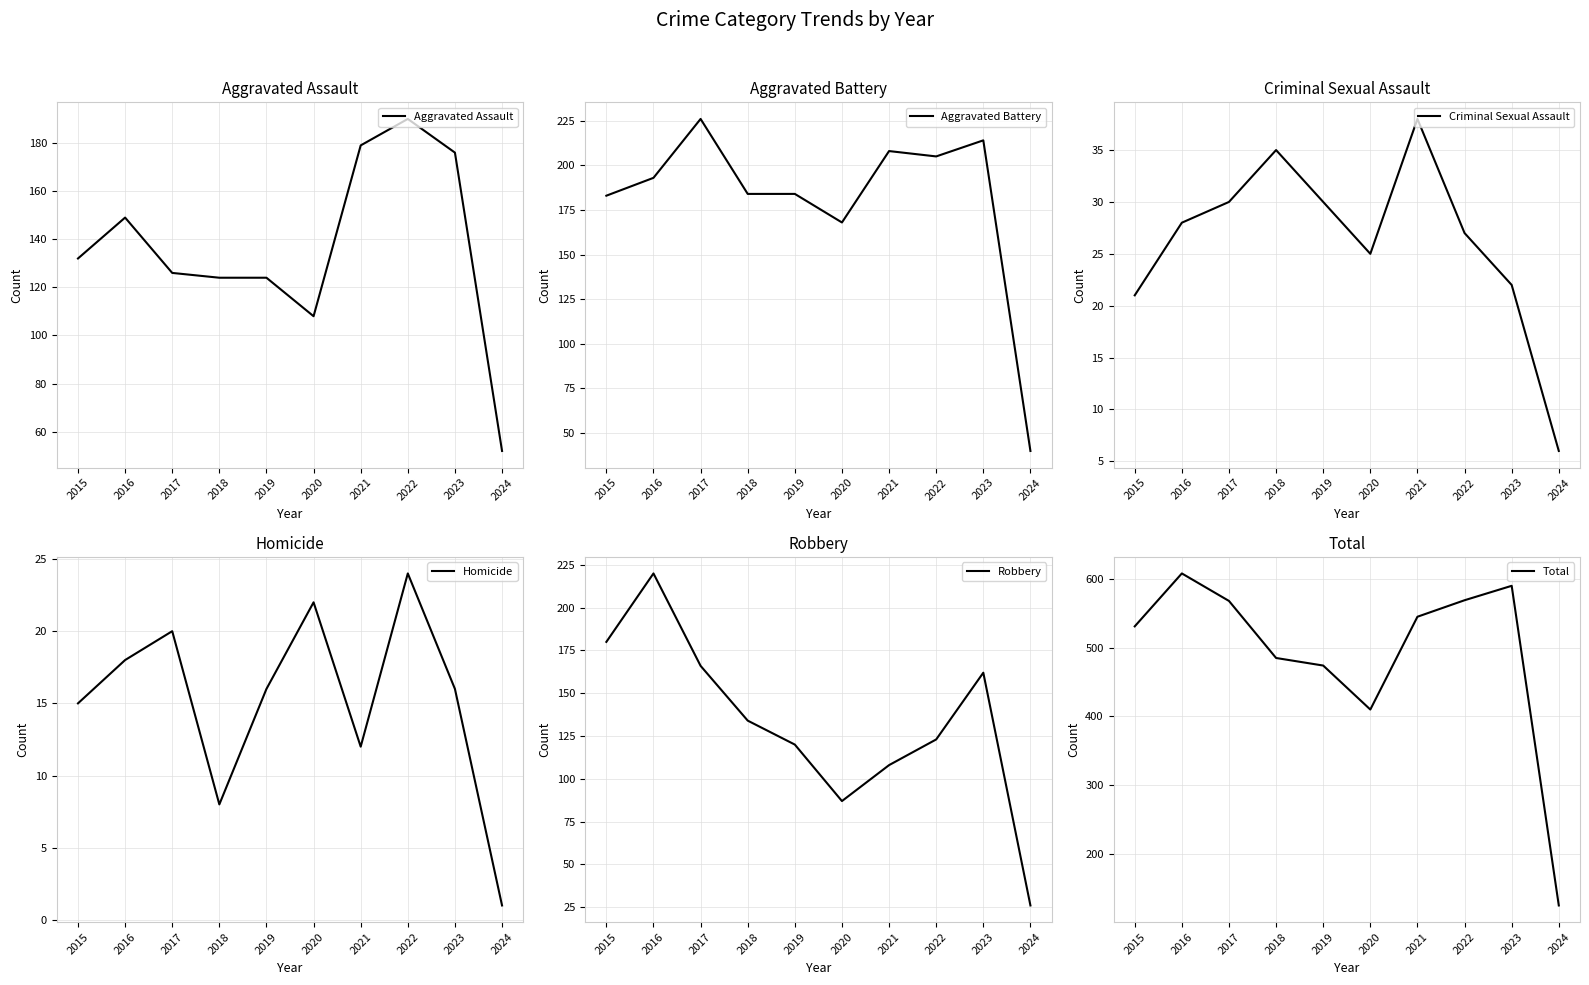

What is the maximum value for Homicide?

24